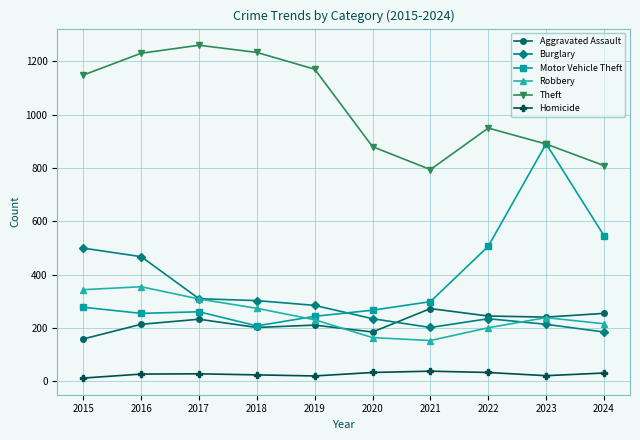

True or false: Burglary and Motor Vehicle Theft cross at least once.

True